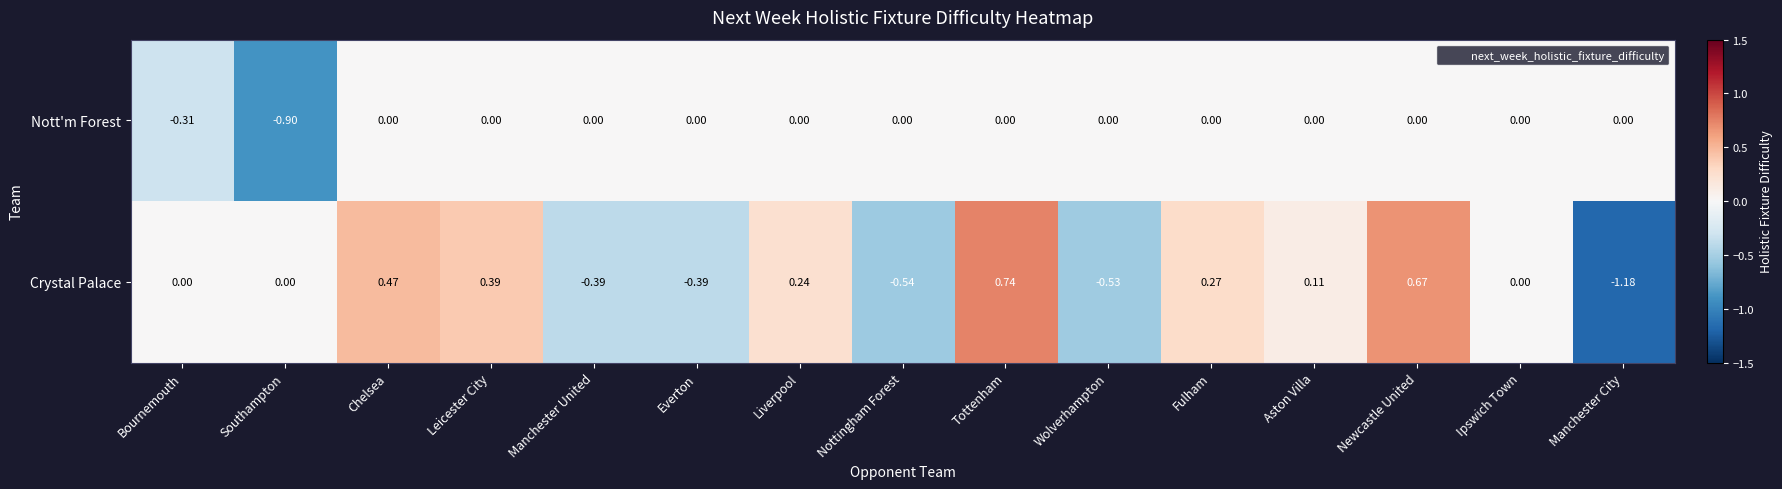

List the series in order of their overall mean, lowest first.

Nott'm Forest, Crystal Palace